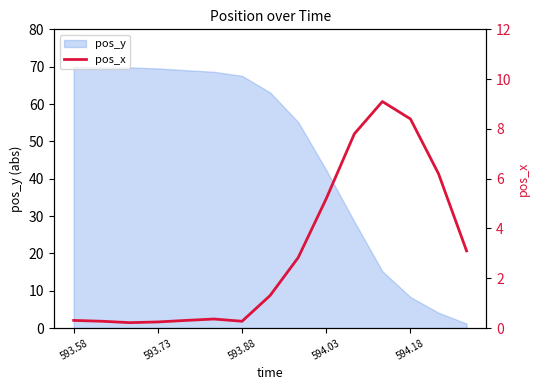

The pos_y series shows 42.3 at 594.03. True or false?

True